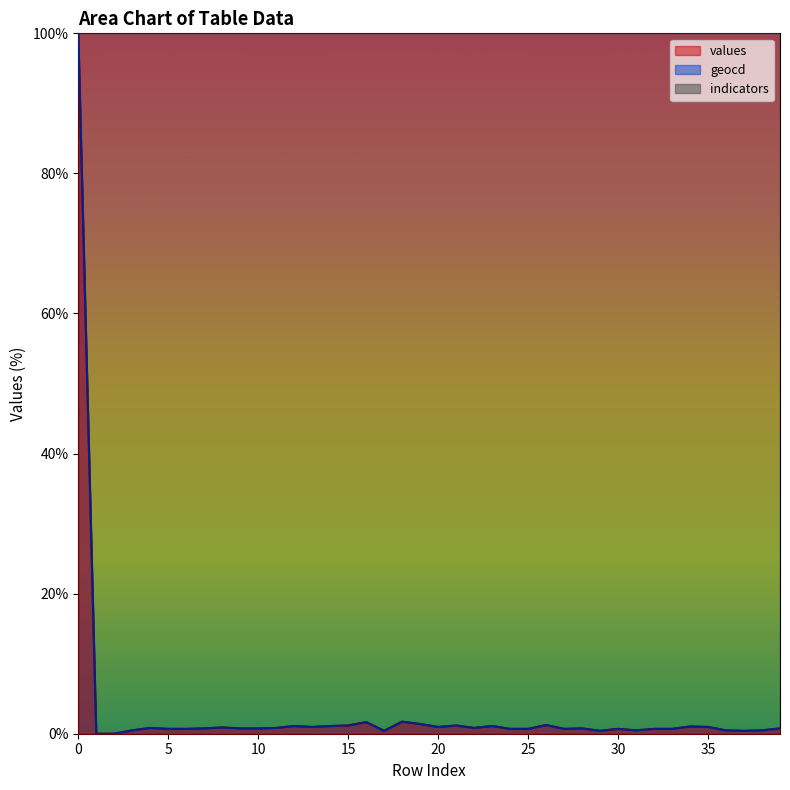

What are all the series names shown in the legend?

values, geocd, indicators